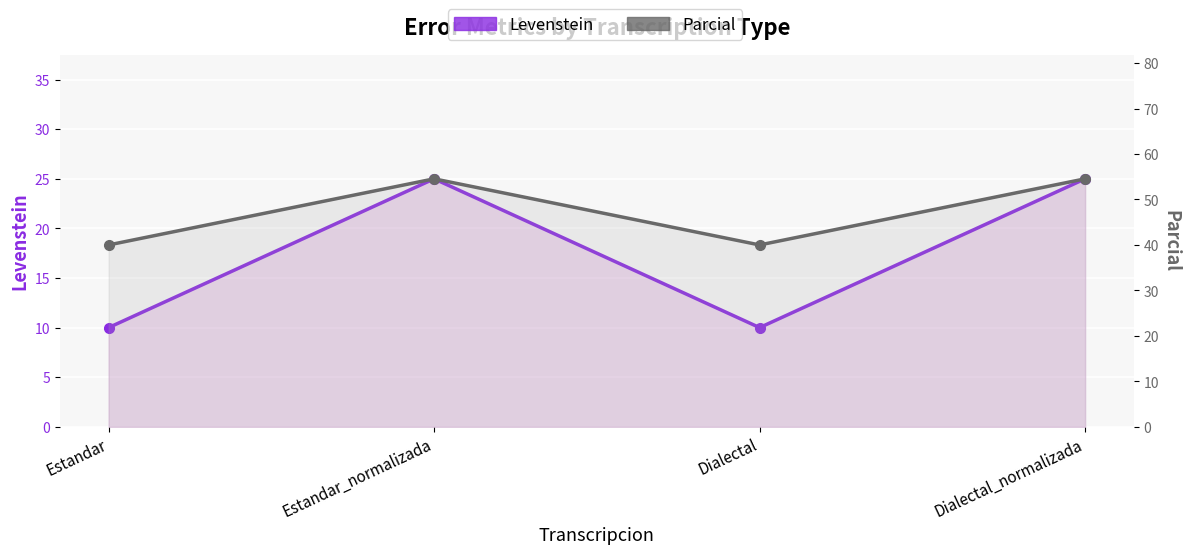

Which series has the largest total across all categories?

Parcial